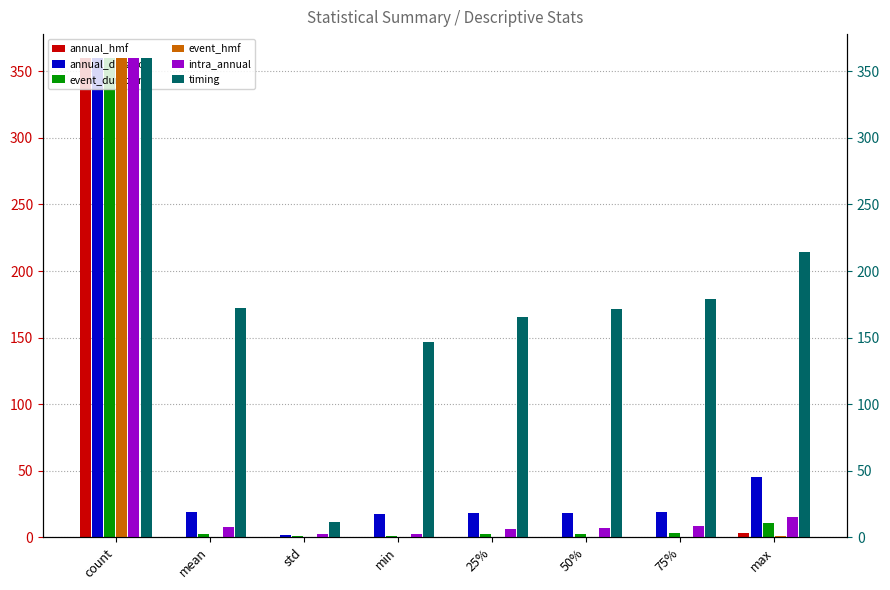

How many series are shown in this chart?

6